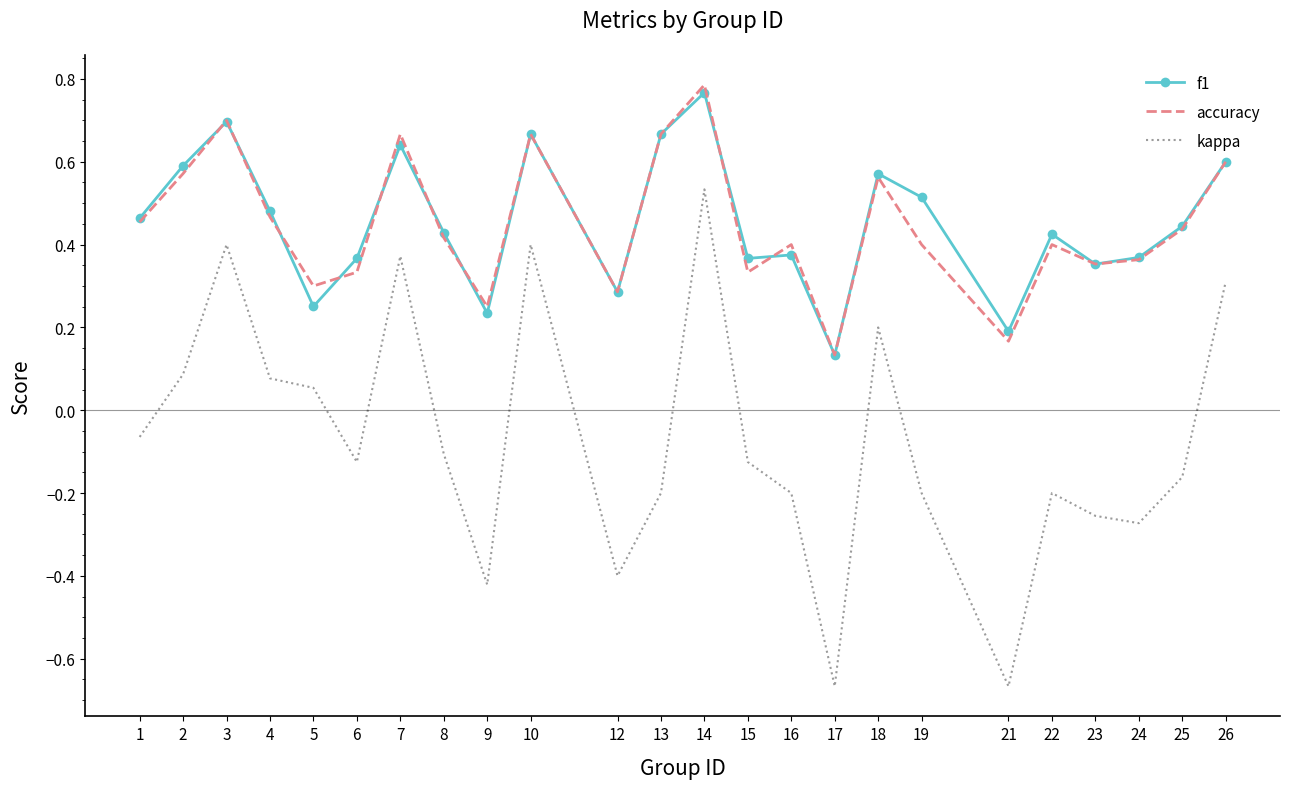

At which category is the sum across all series the highest?

14